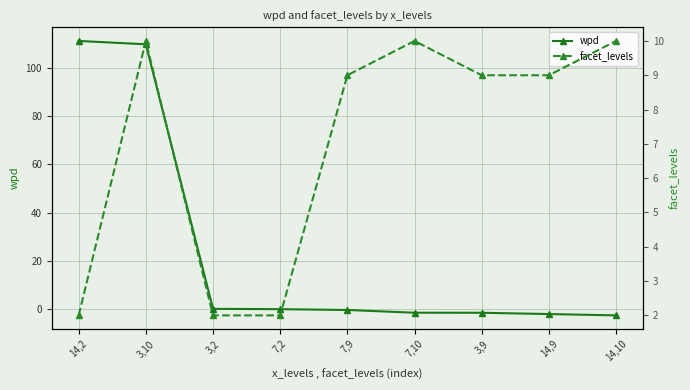

The facet_levels series shows 12.6 at 3,9. True or false?

False